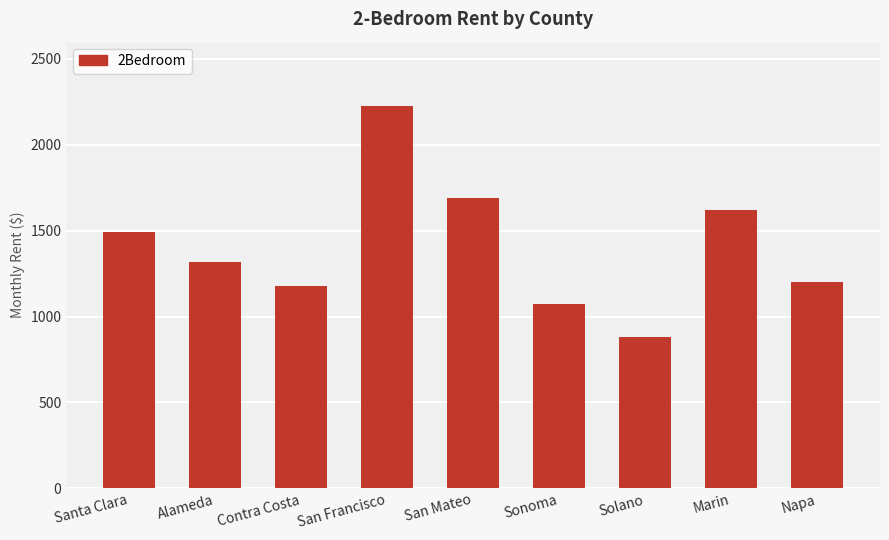

The chart shows a value of 494.8 at San Mateo. True or false?

False